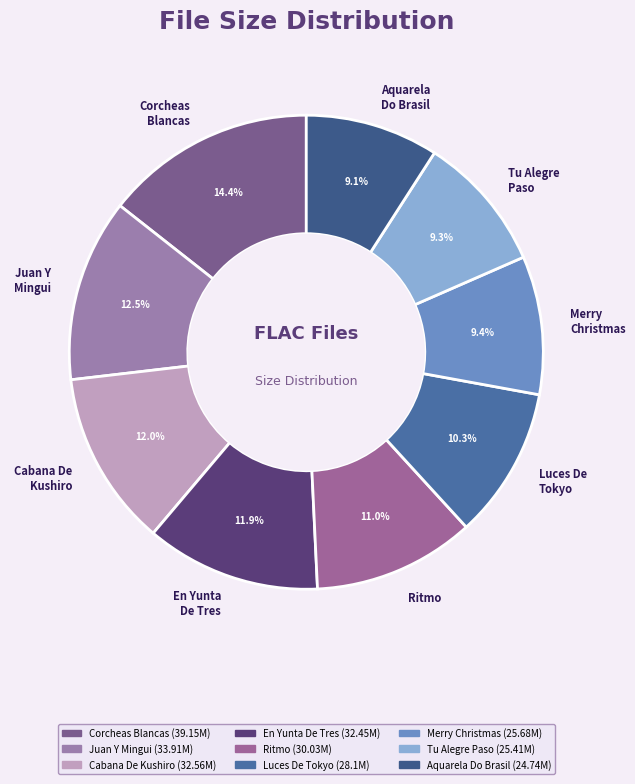

What portion of the pie excludes Merry Christmas?

90.6%